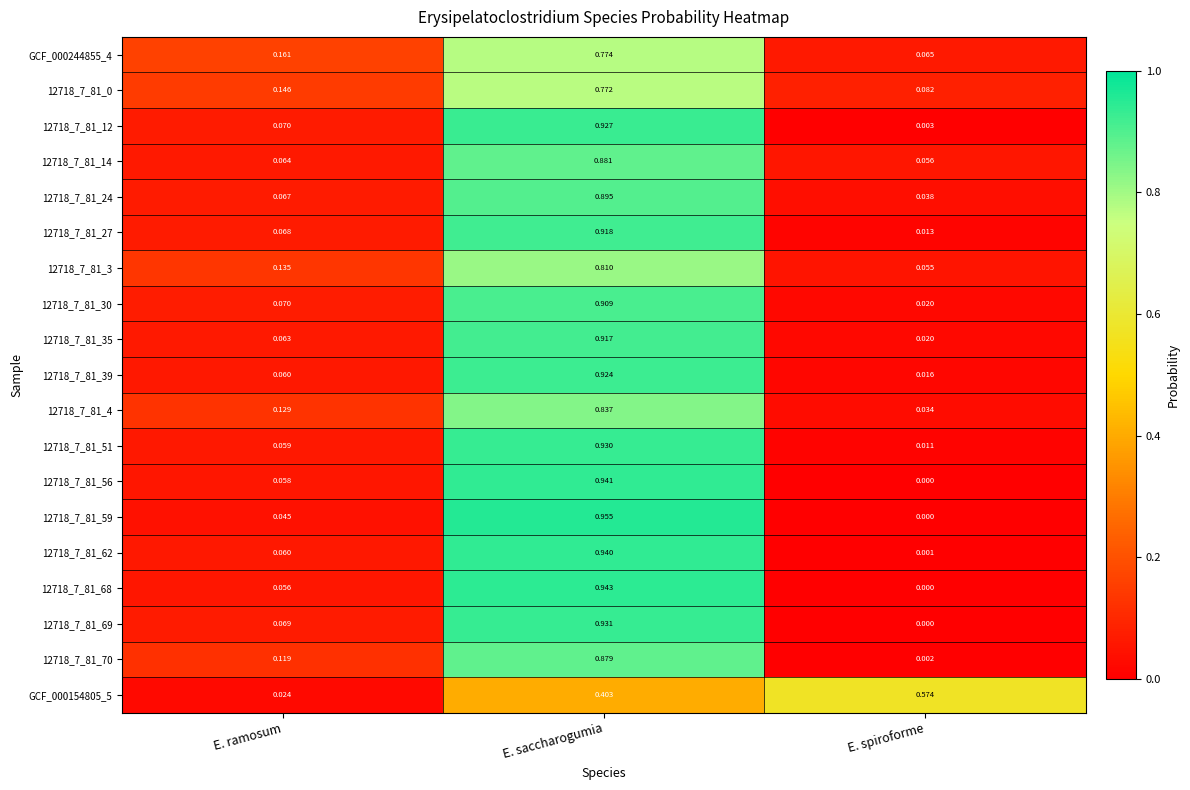

At which label is 12718_7_81_35 closest to 0?

E. spiroforme